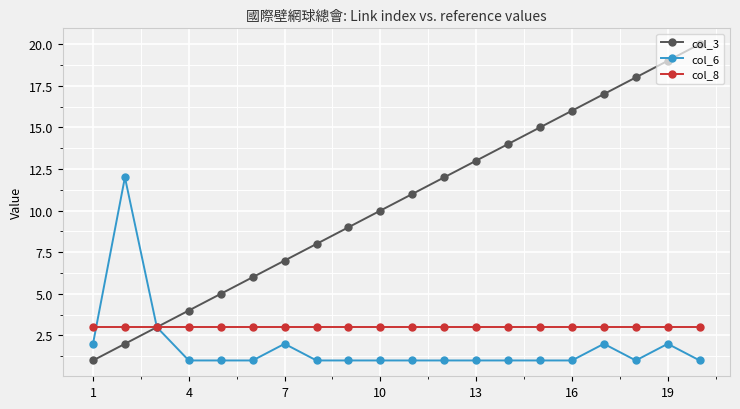

True or false: col_3 has more than 1 points higher than both neighbors.

False